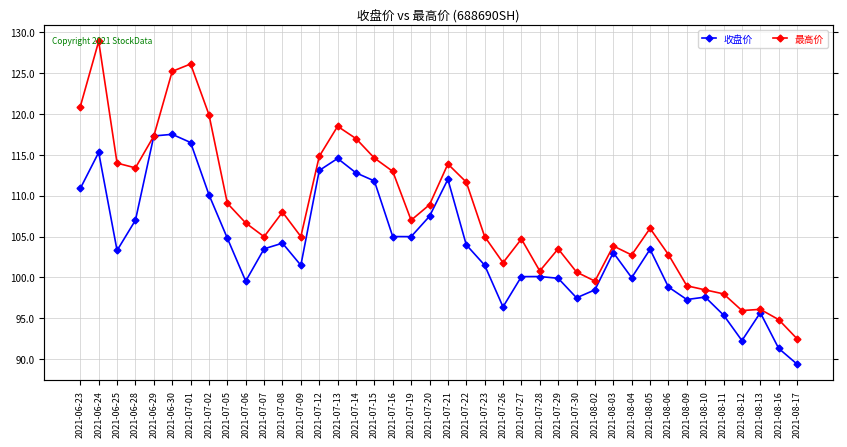

What is the sum of all 最高价 values?

4324.9